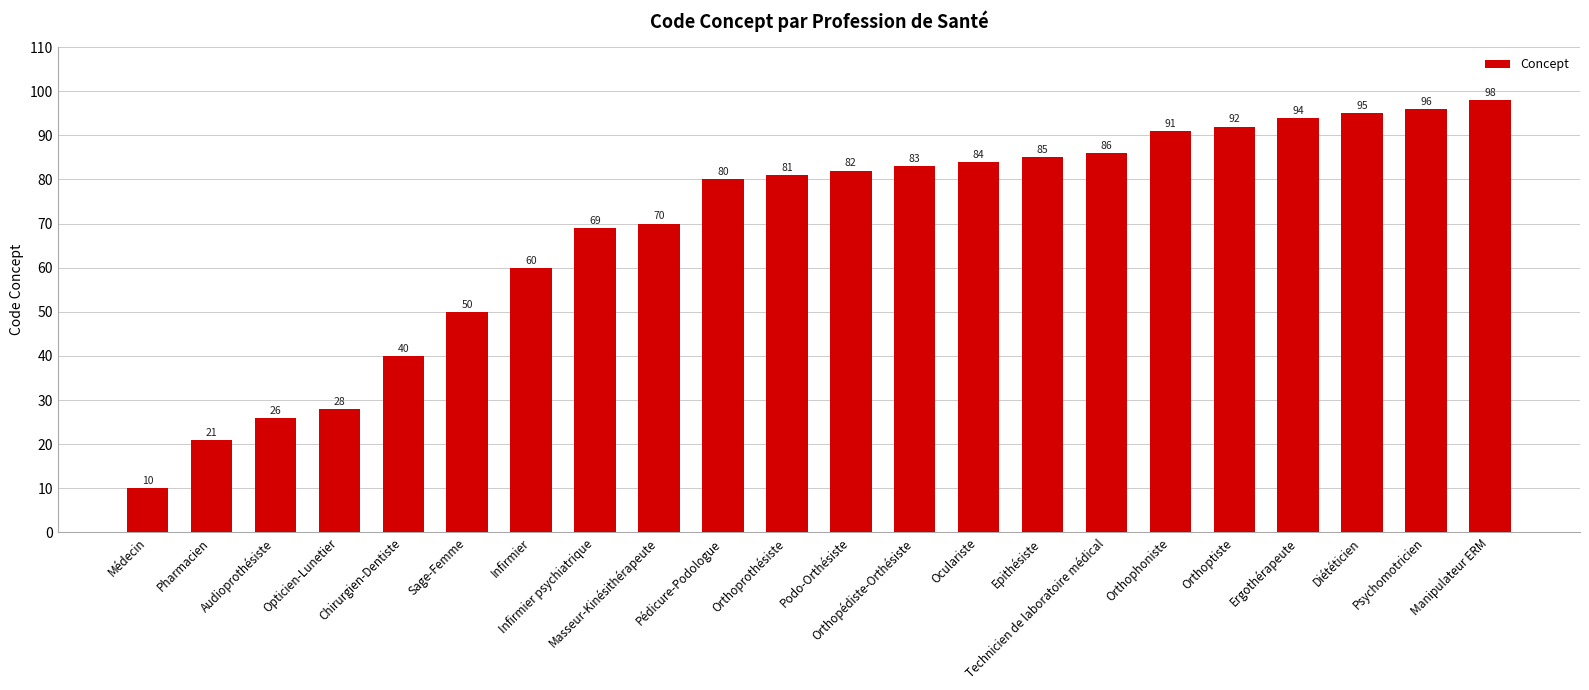

Which label corresponds to the largest value in the chart?

Manipulateur ERM